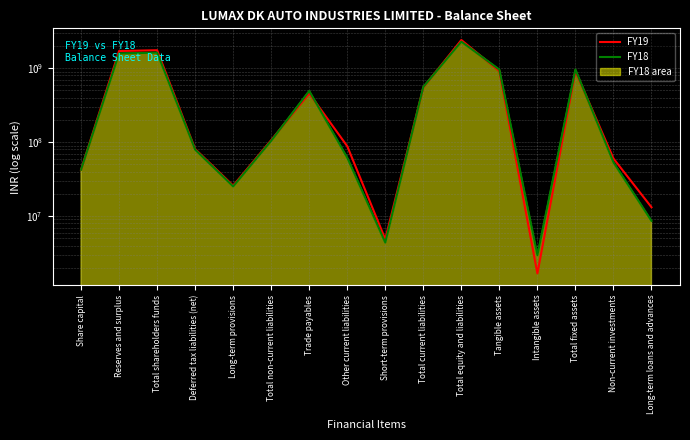

What is the value of the FY18 point at the 16th from the left?

8610000